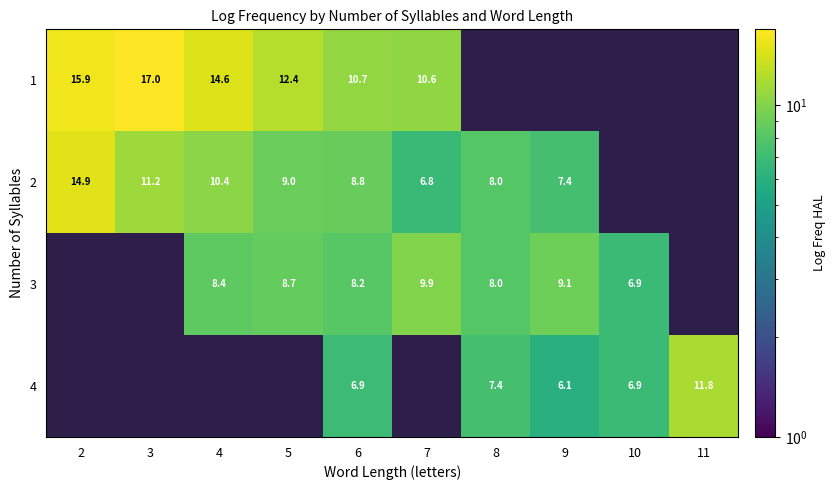

Is the value of 4 at 9 greater than the value of 1 at 6?

No